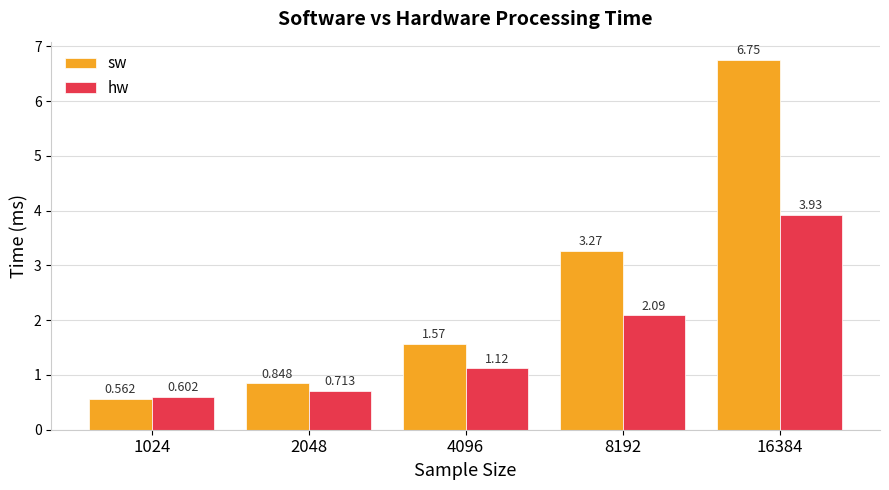

List the series in order of their overall mean, lowest first.

hw, sw